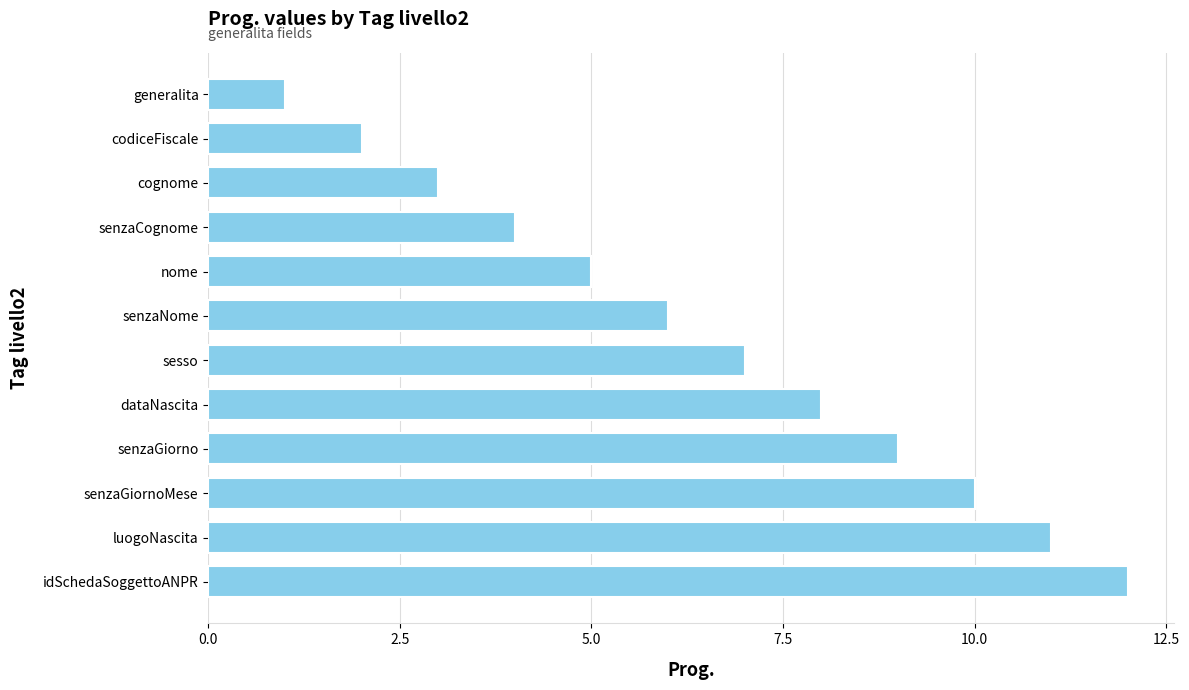

List the labels in order of value, smallest first.

generalita, codiceFiscale, cognome, senzaCognome, nome, senzaNome, sesso, dataNascita, senzaGiorno, senzaGiornoMese, luogoNascita, idSchedaSoggettoANPR